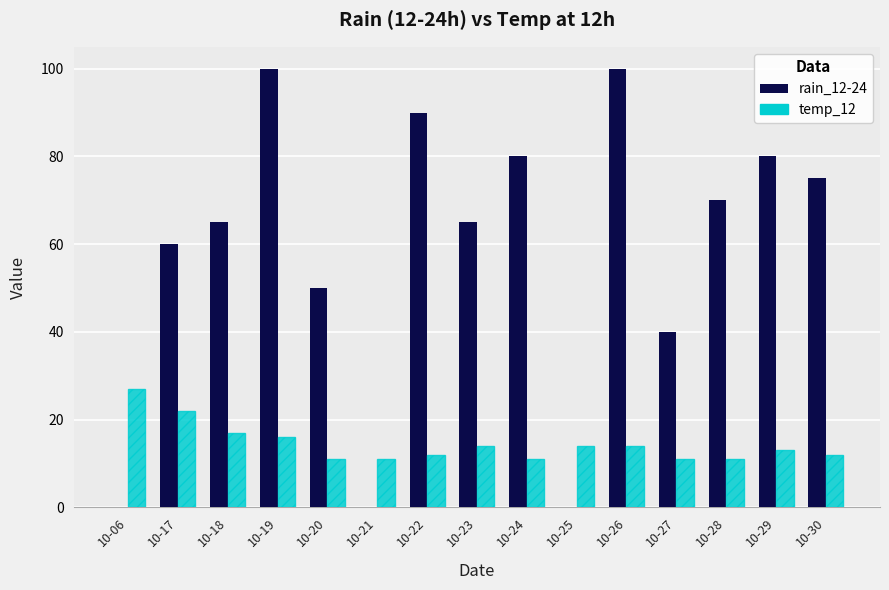

Which series has the largest total across all categories?

rain_12-24